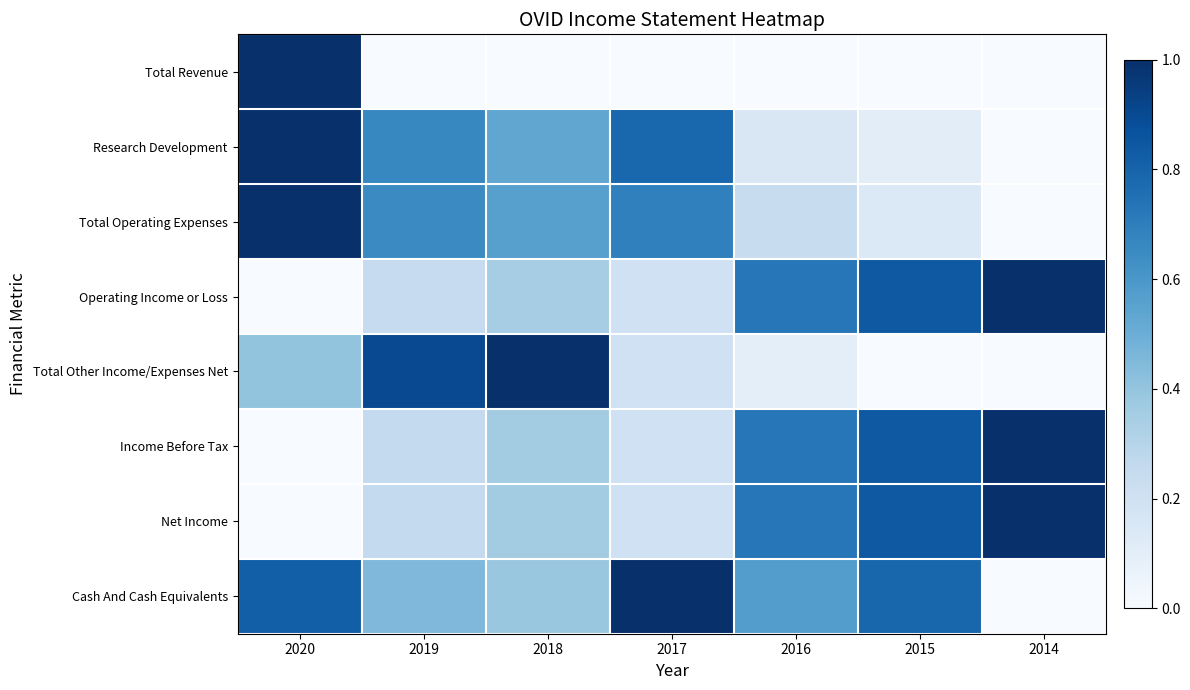

What is the total value across all series at 2014?

3.0